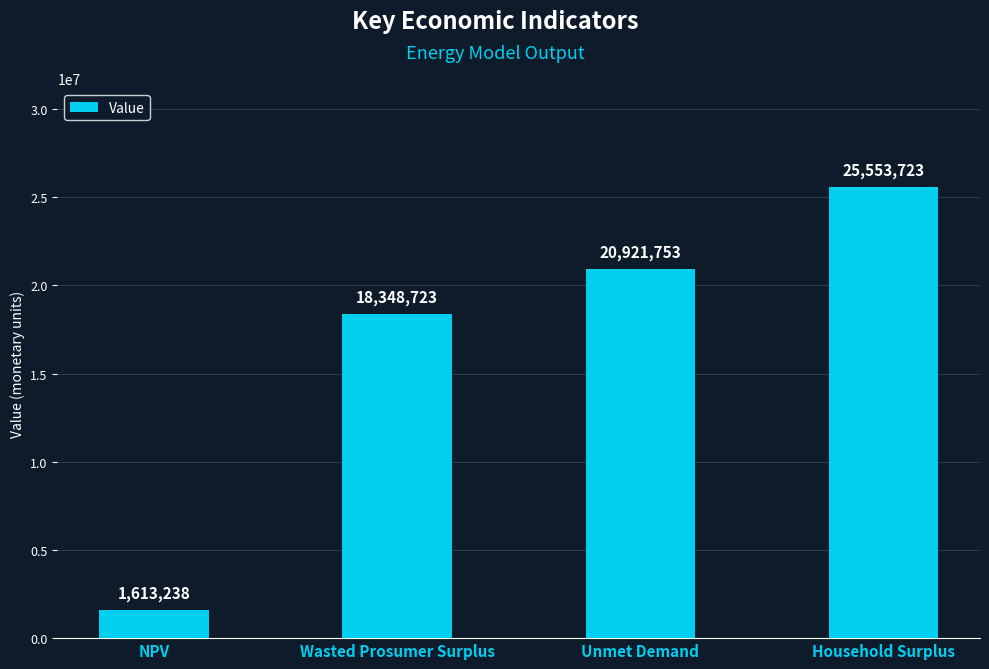

Rank the categories by value from highest to lowest.

Household Surplus, Unmet Demand, Wasted Prosumer Surplus, NPV